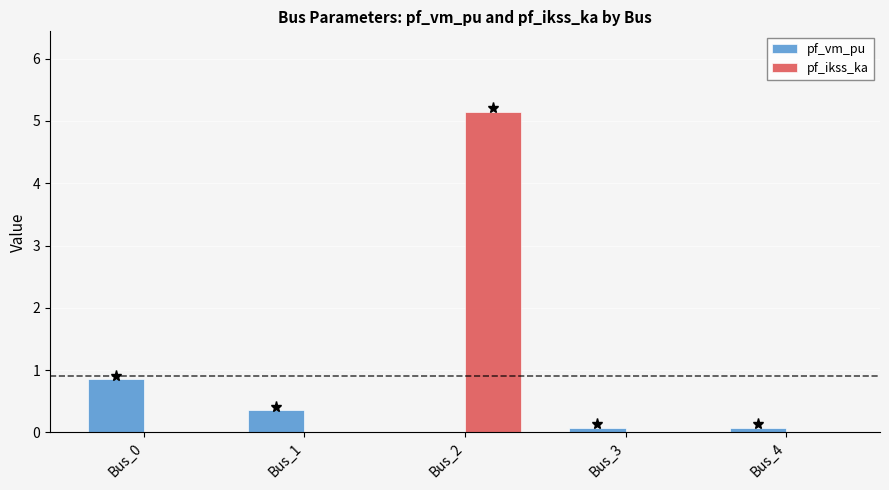

At which label does pf_vm_pu reach its peak?

Bus_0